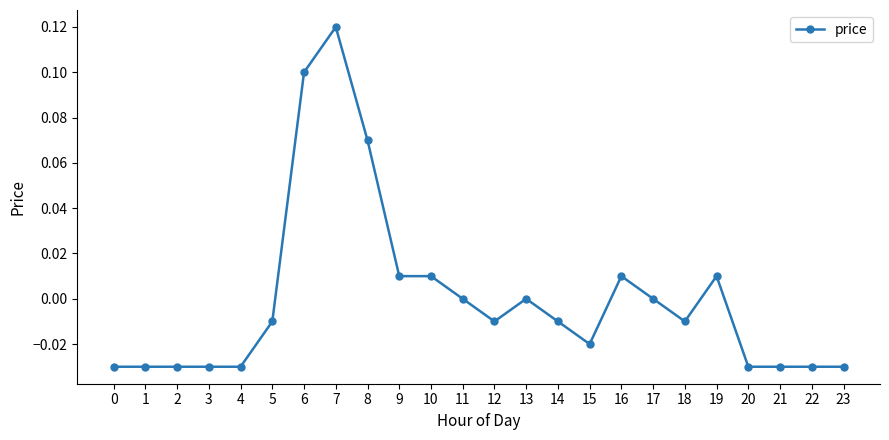

True or false: the data has more than 1 interior local peaks.

True